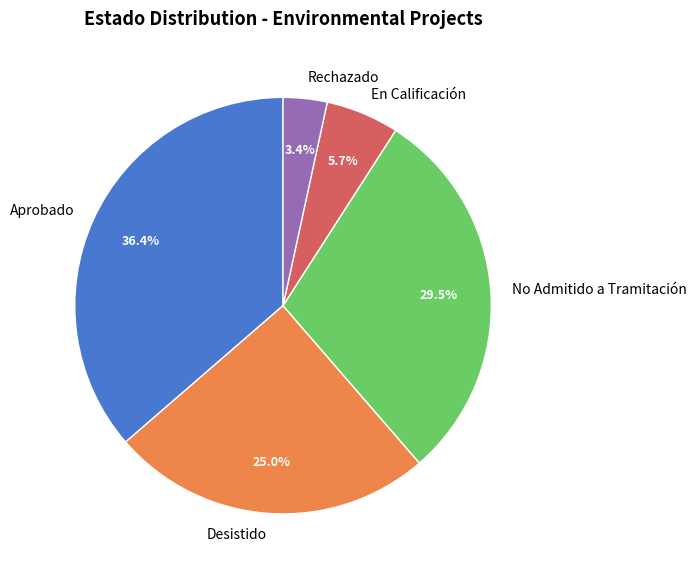

What percentage is NOT represented by No Admitido a Tramitación?

70.5%